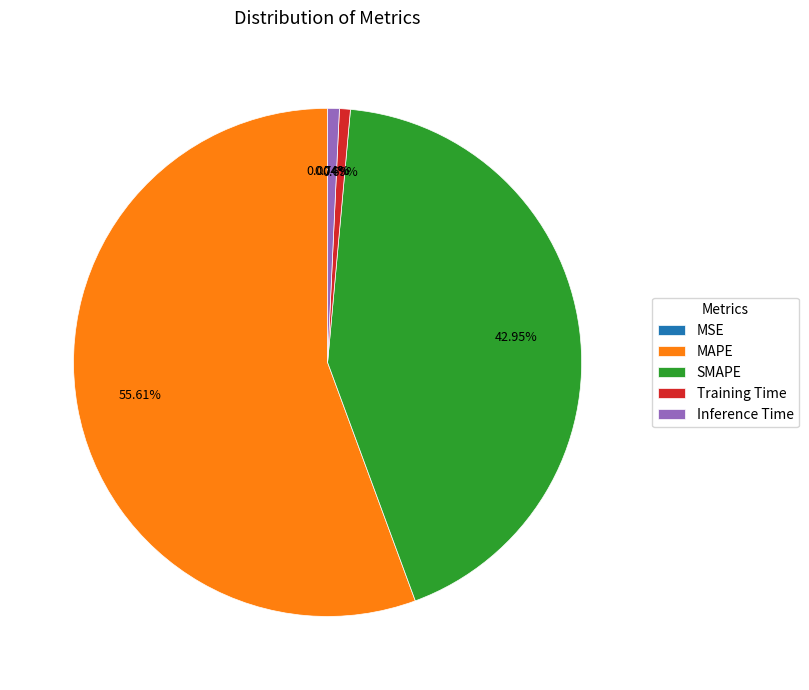

To the nearest percent, what is the difference between the largest and smallest slice percentages?

56%